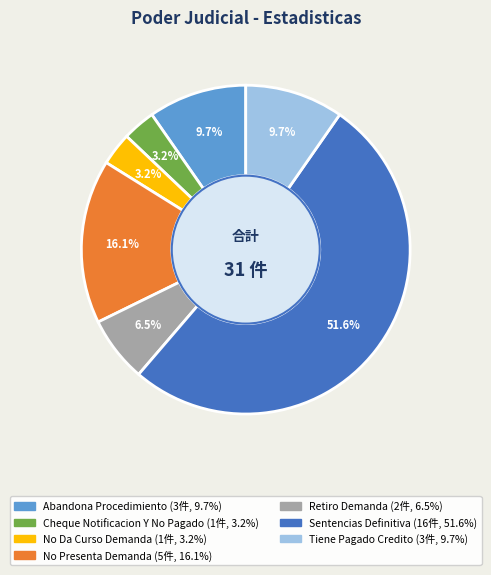

True or false: No Da Curso Demanda accounts for 3% of the total.

True